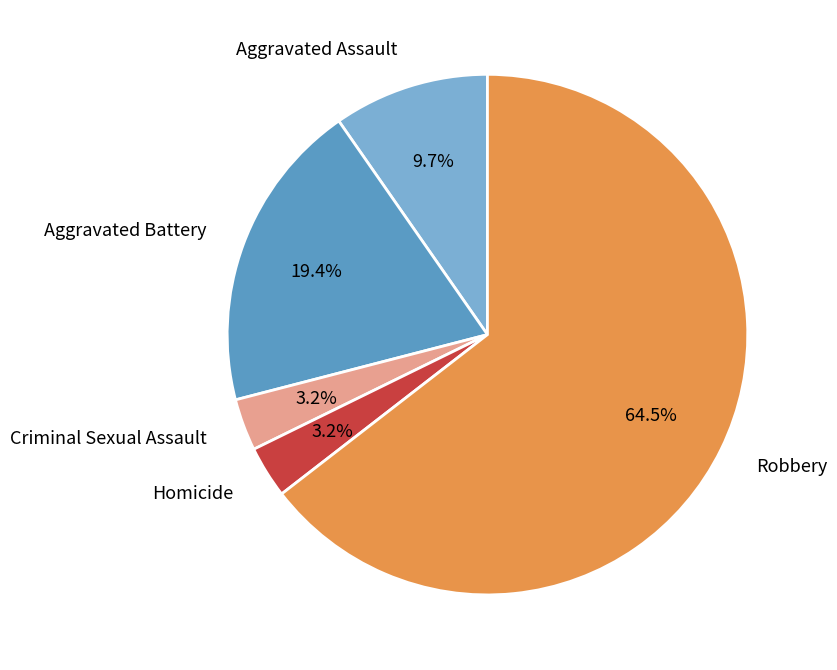

Does any single category account for the majority?

Yes